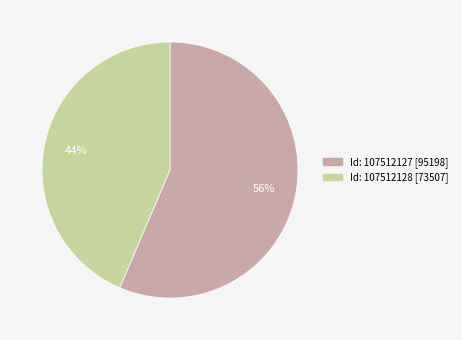

How many slices are in this pie chart?

2